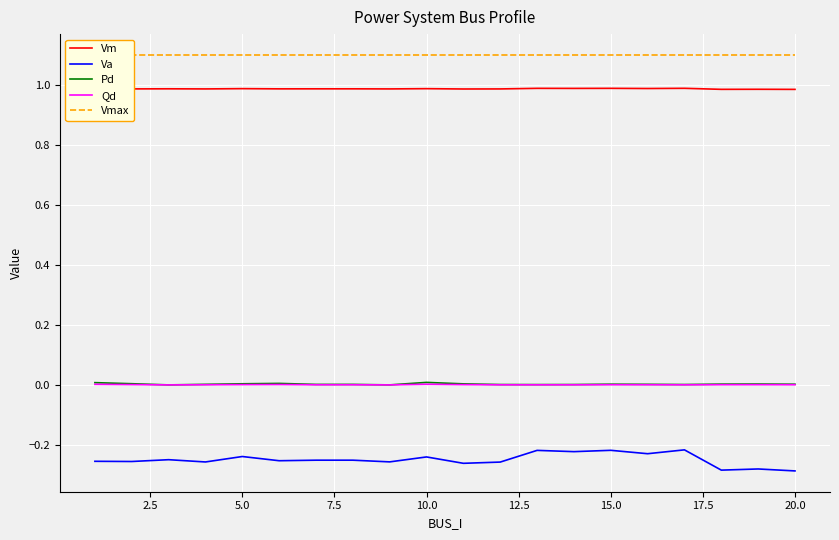

Which series has the largest total across all categories?

Vmax